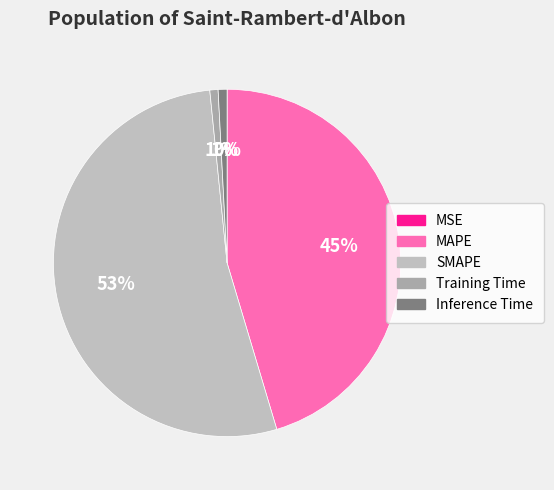

To the nearest percent, what is the difference between the largest and smallest slice percentages?

53%